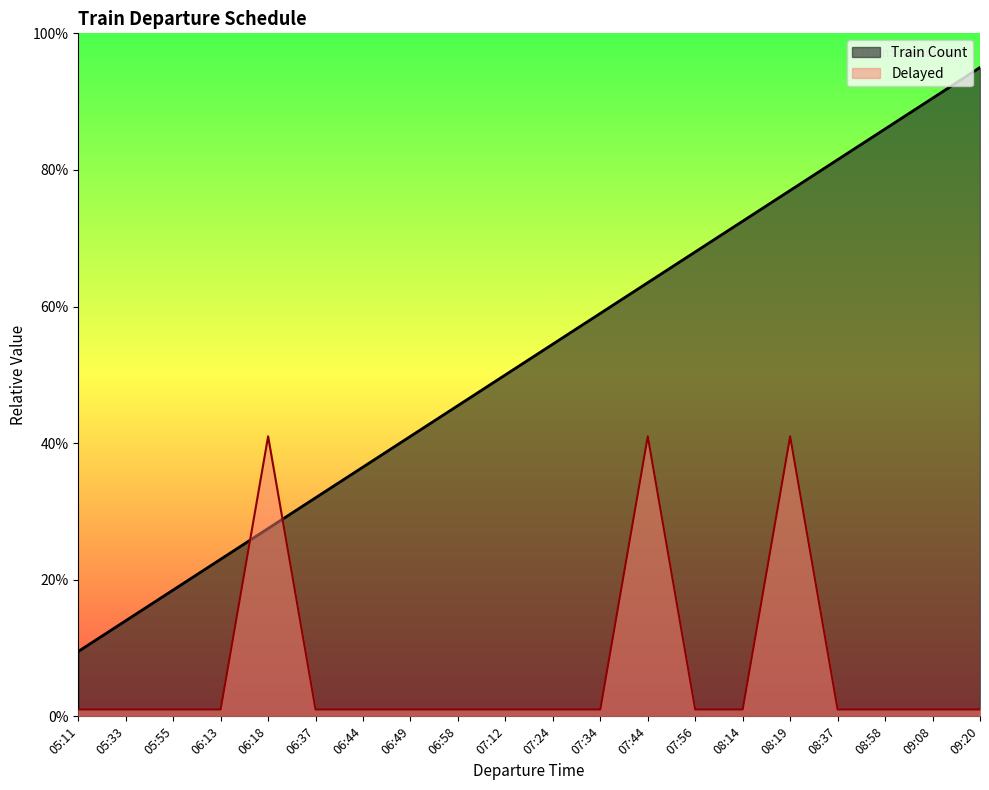

What is the approximate value of Delayed at 05:55?

0.1